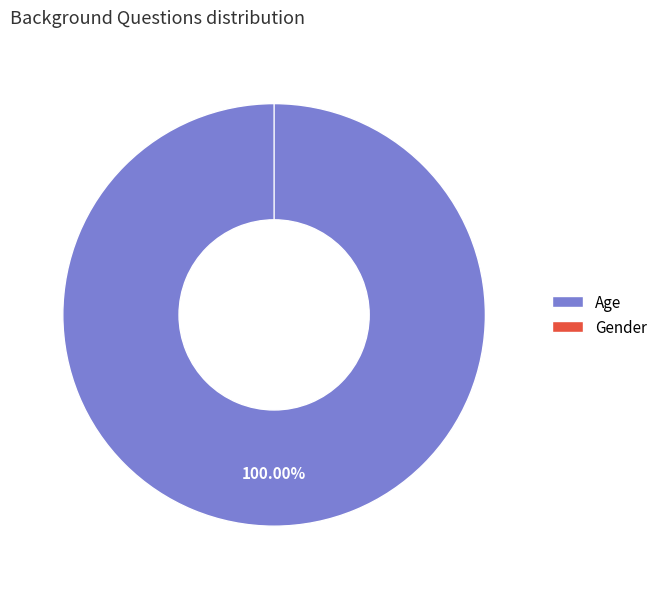

To the nearest percent, what is the combined percentage of Age and Gender?

100%